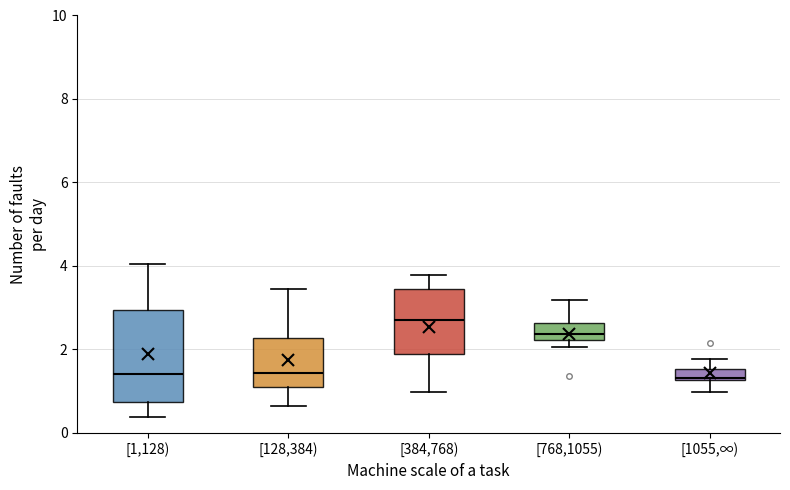

Where is the lower edge of the box for [768,1055) on the y-axis? The values are not printed on the chart, so give them approximately, as read against the axis.

2.2